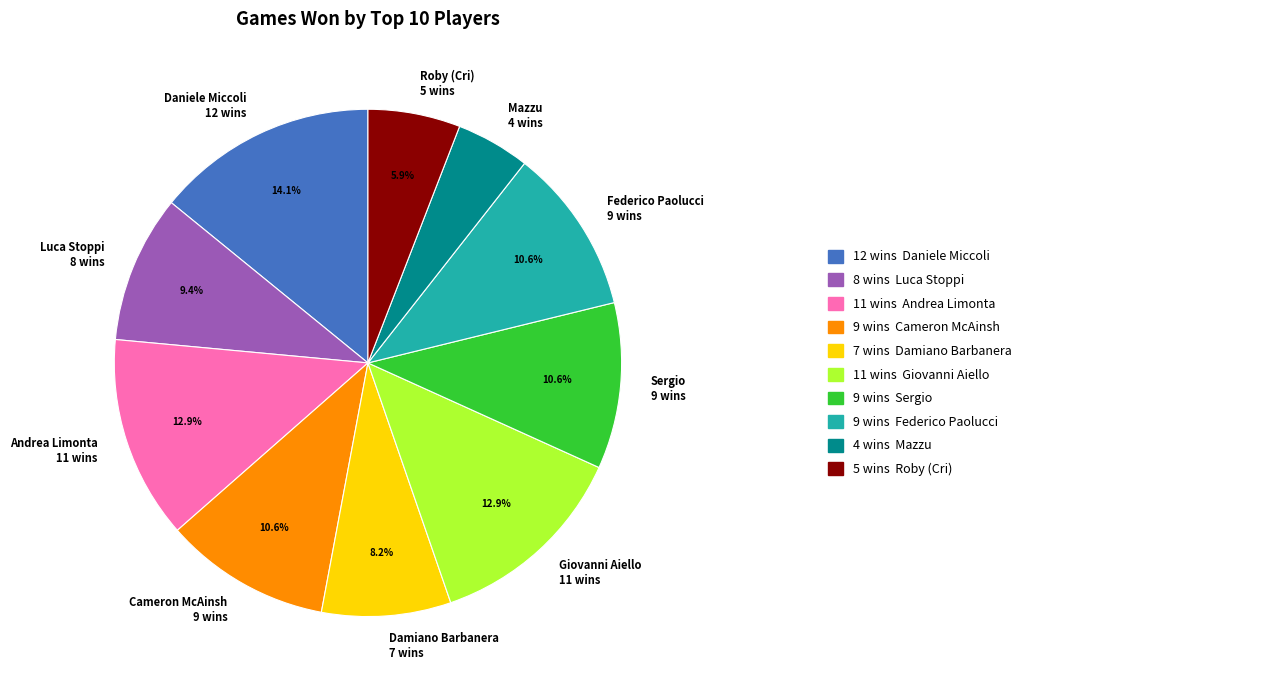

The Giovanni Aiello slice represents 1% of the pie. True or false?

False